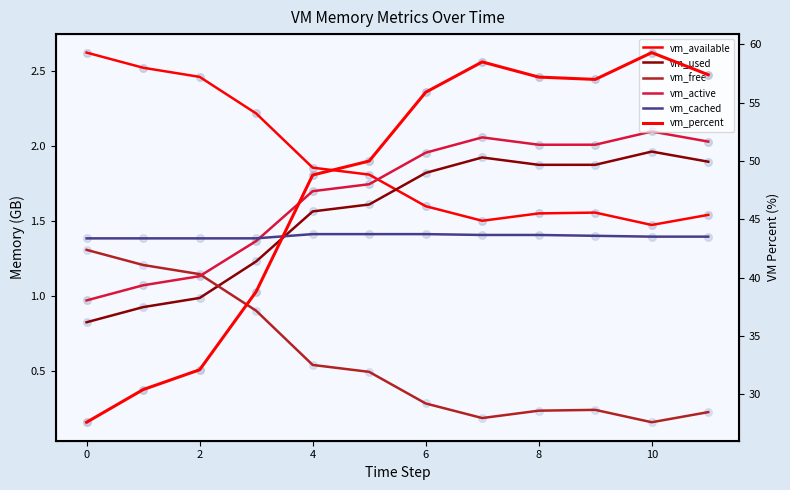

Which series contains the highest Y value?

vm_percent